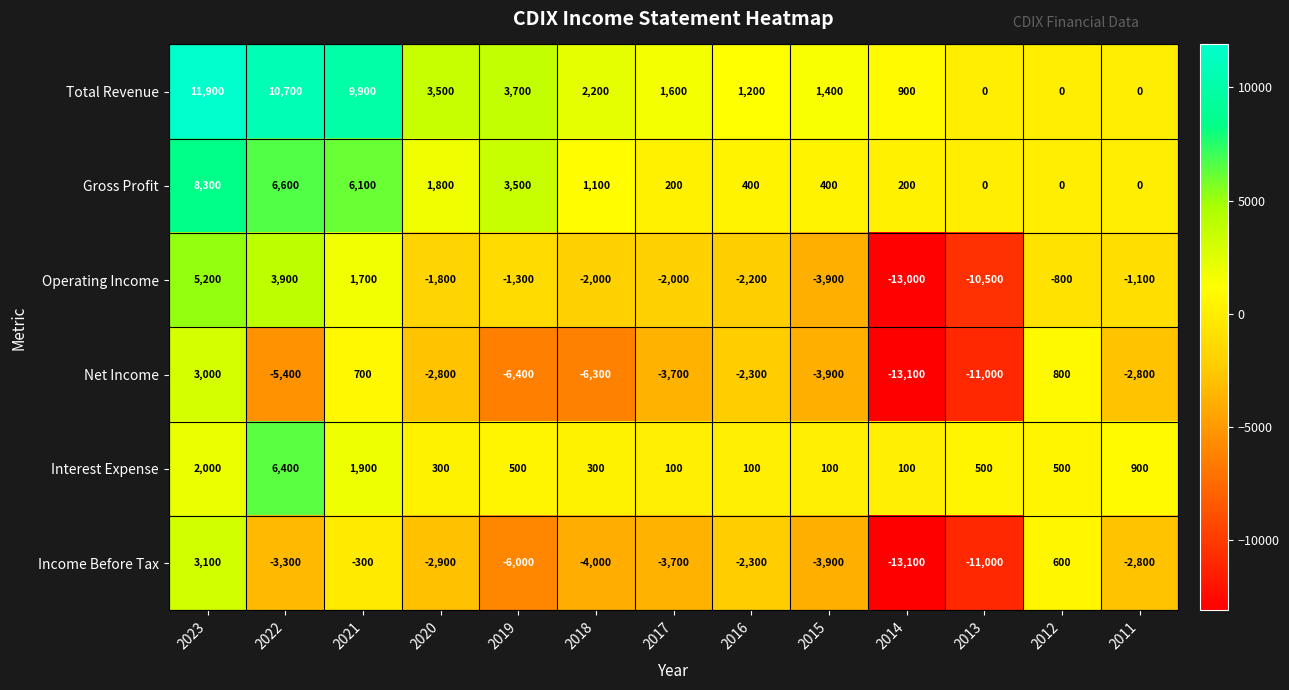

Which series has the largest total across all categories?

Total Revenue